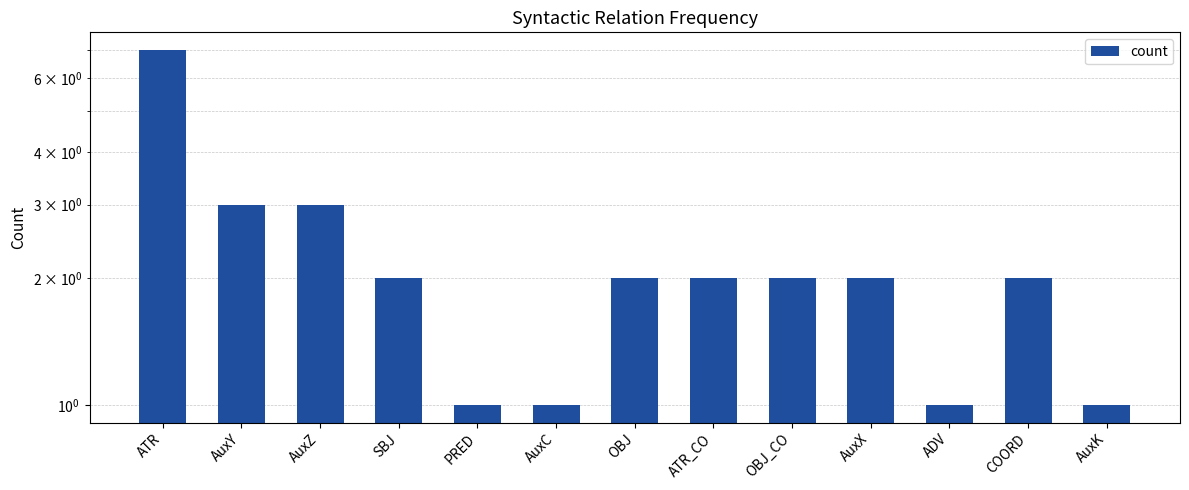

What is the greatest value displayed?

7